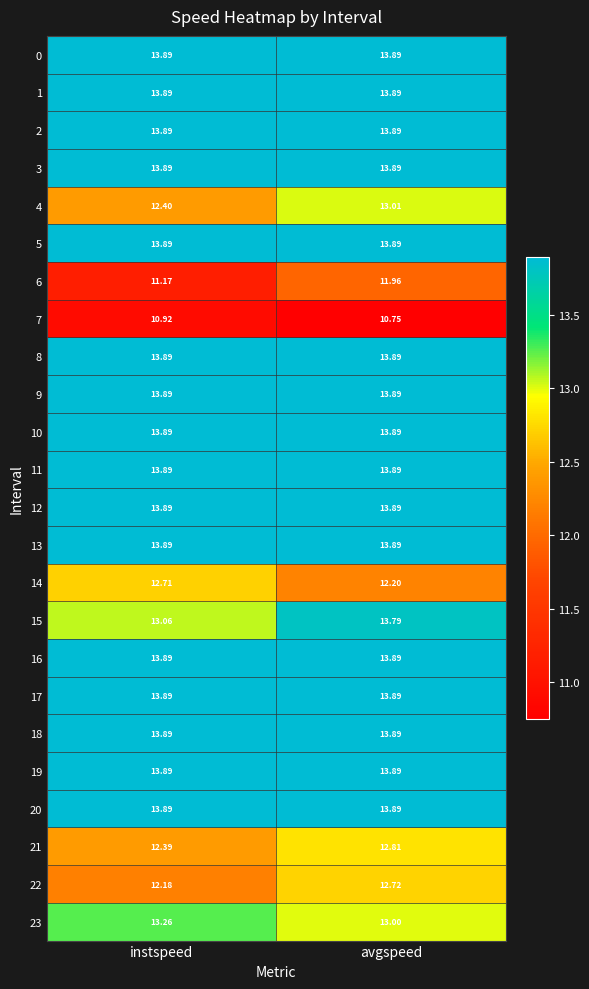

Rank the categories by 15 value from lowest to highest.

instspeed, avgspeed